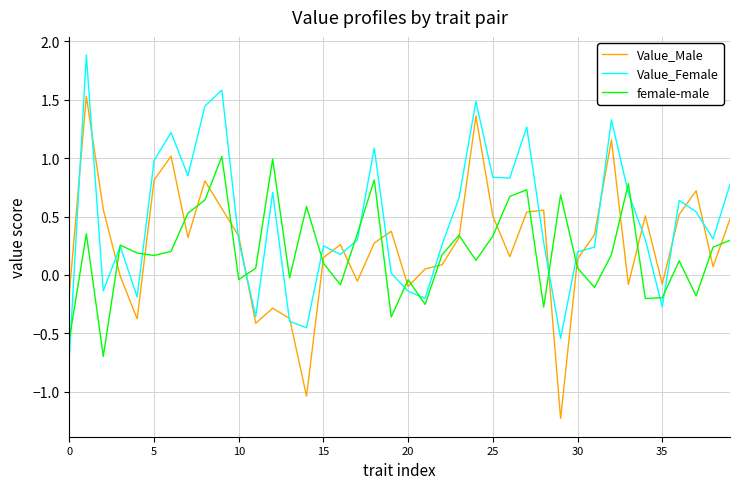

What is the greatest value displayed?

1.9